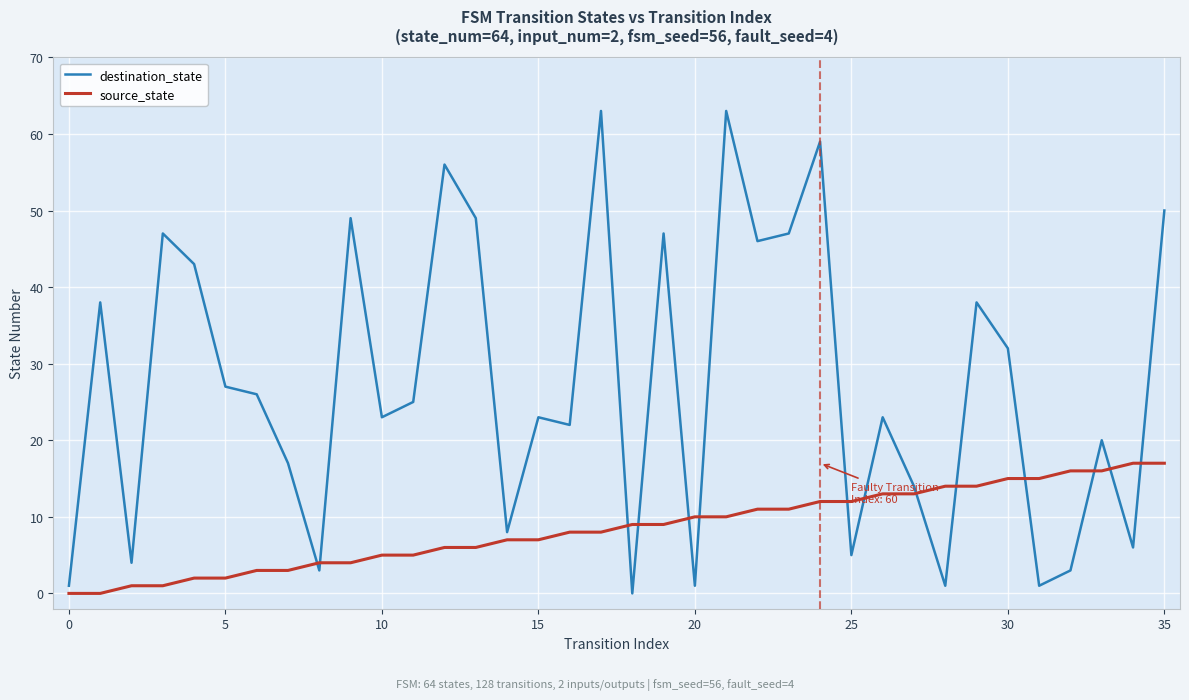

What are all the series names shown in the legend?

destination_state, source_state